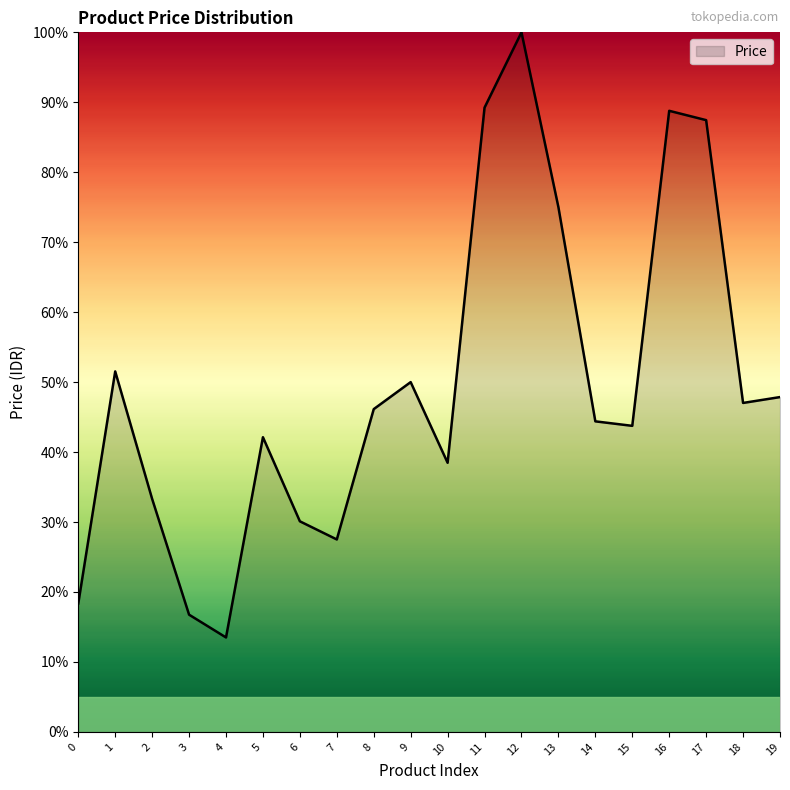

How many interior local peaks (higher than both neighbors) does the data have?

5